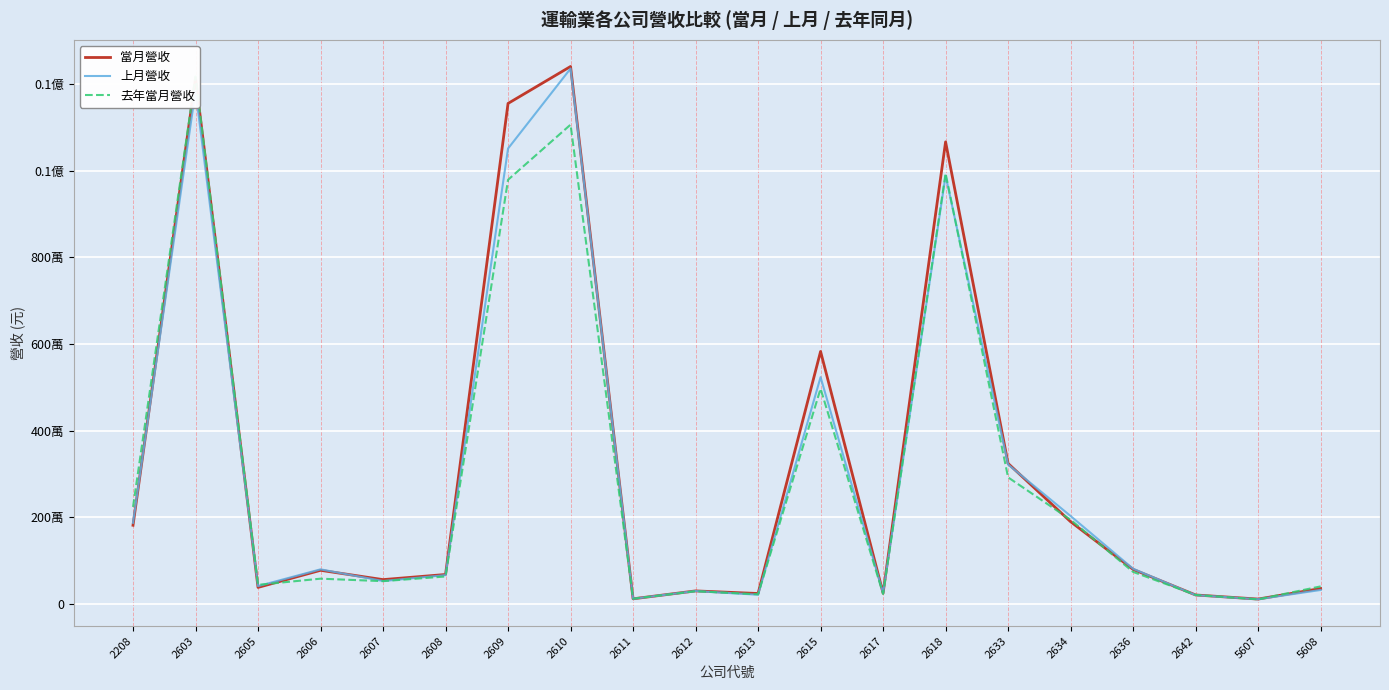

How many interior local peaks does the 當月營收 series have?

6